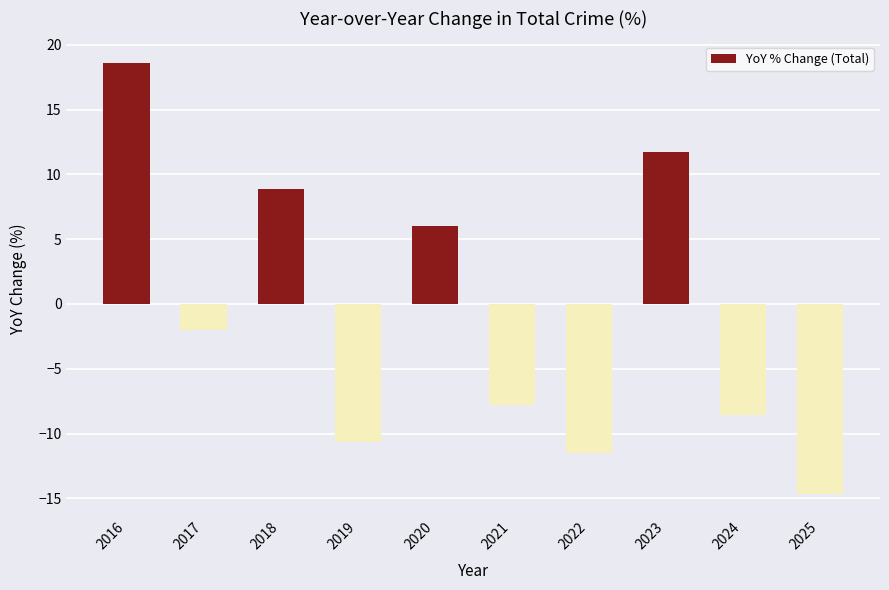

Reading left to right, extract all data points from this chart.

2016=18.6	2017=-2.0	2018=8.9	2019=-10.6	2020=6.0	2021=-7.8	2022=-11.5	2023=11.7	2024=-8.6	2025=-14.6